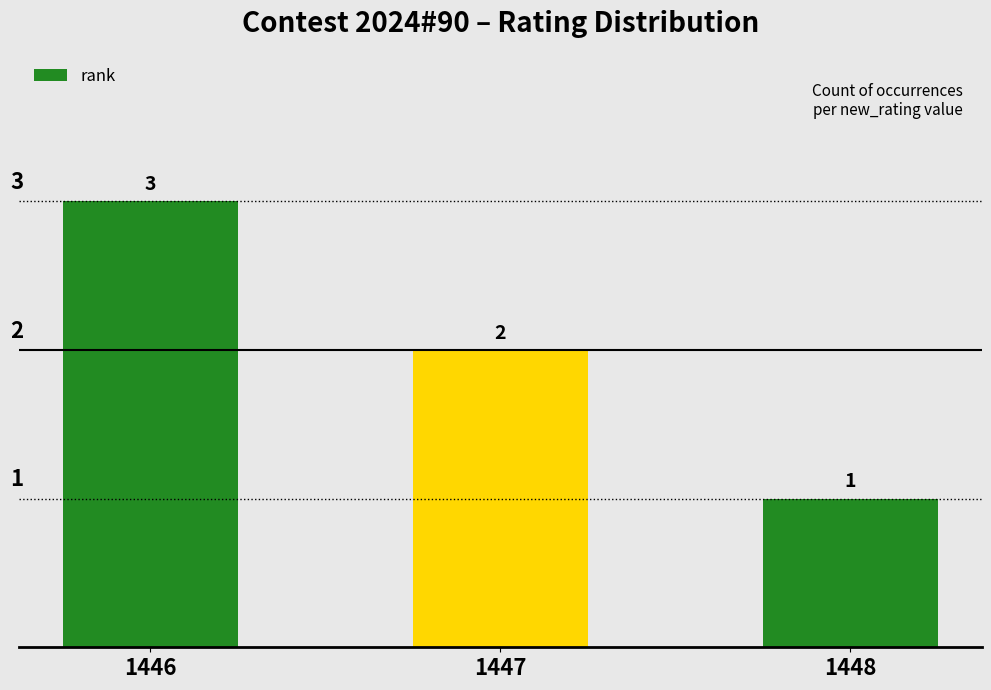

How many bars are there in total?

3